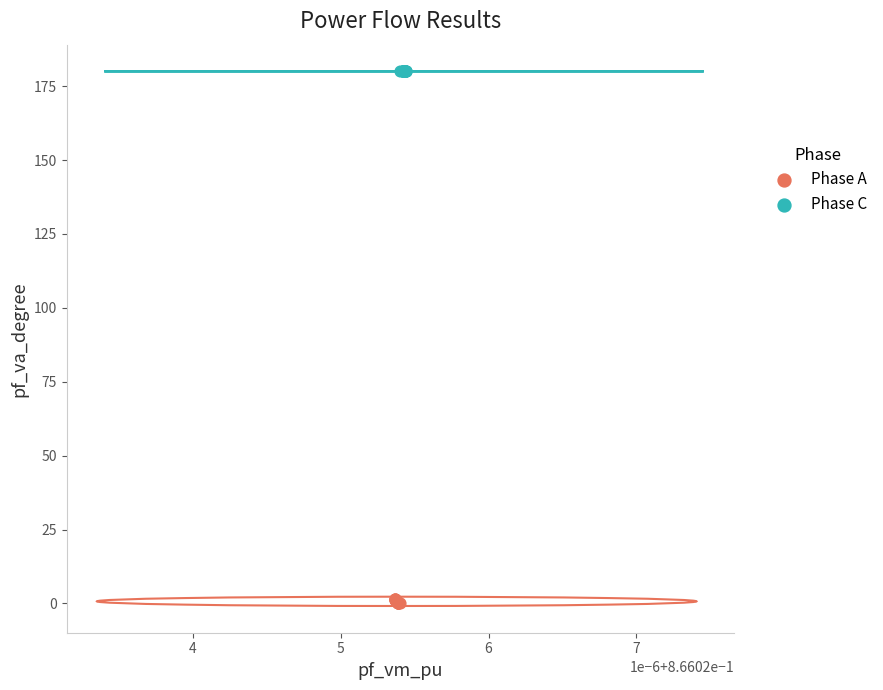

Which series has the widest spread of Y values?

Phase A